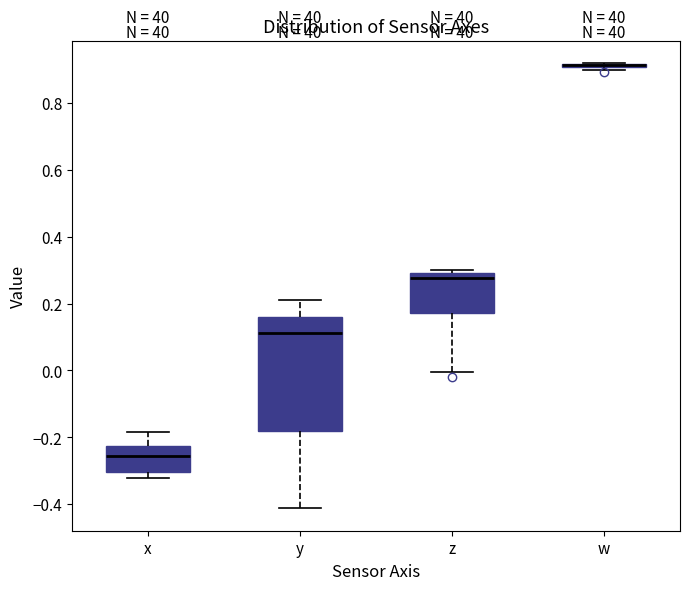

Where is the upper edge of the box for w on the y-axis? The values are not printed on the chart, so give them approximately, as read against the axis.

0.92